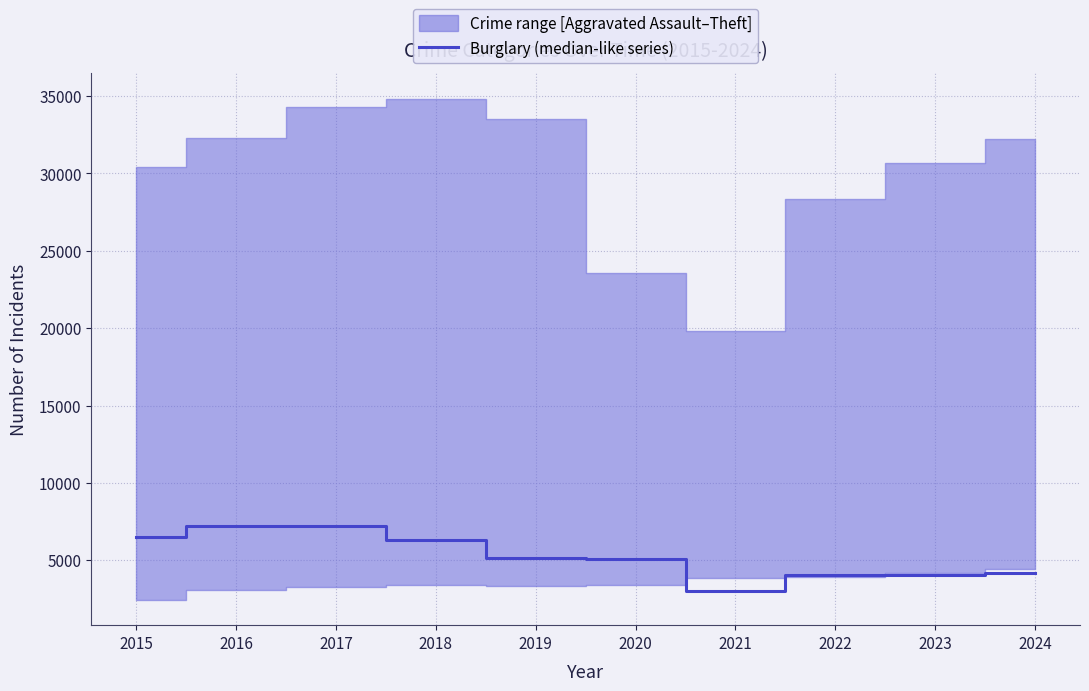

What is the sum of all values?

52794